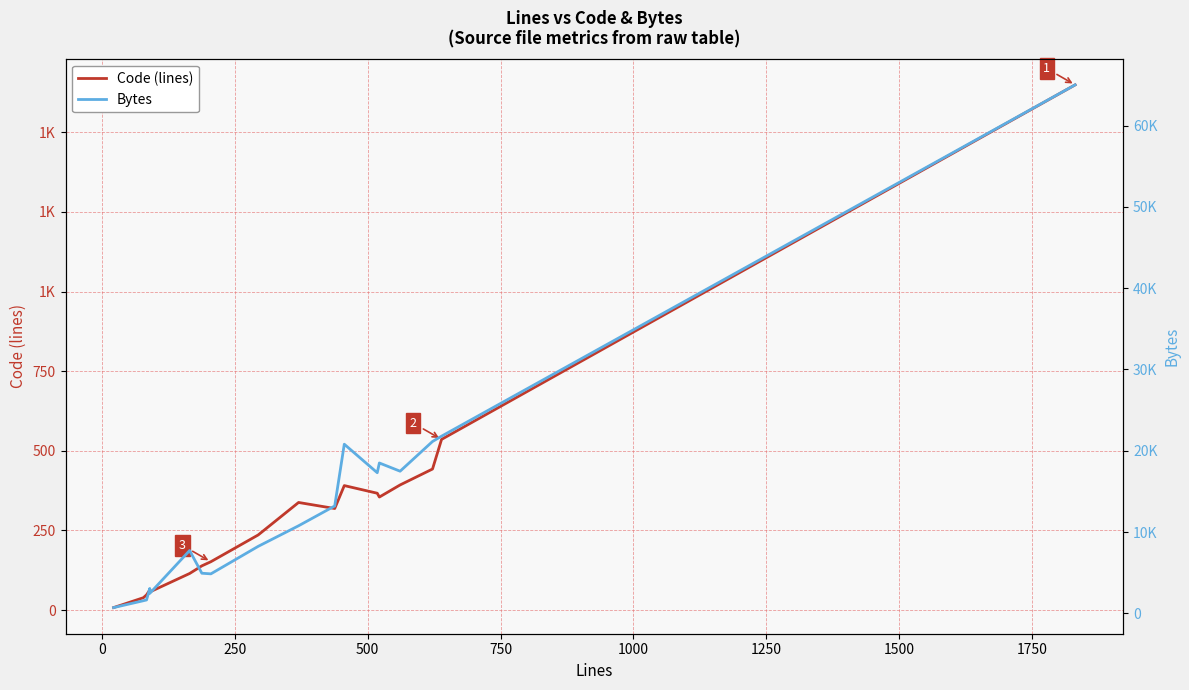

How many values in the Code (lines) series are below 319?

9